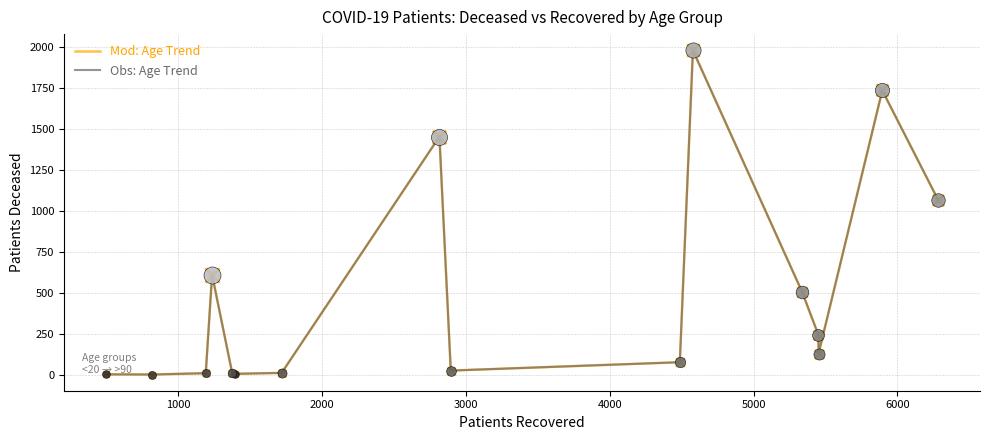

Does the chart have visible grid lines?

Yes